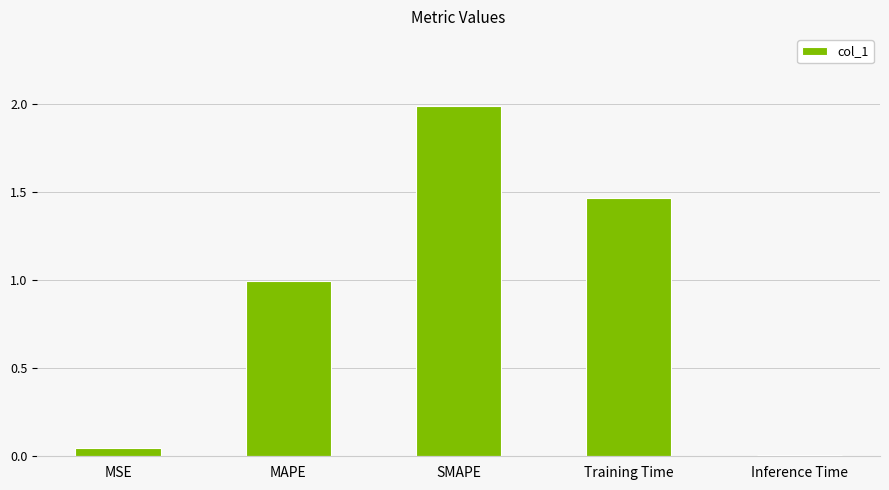

The value at Training Time is 2.2. True or false?

False